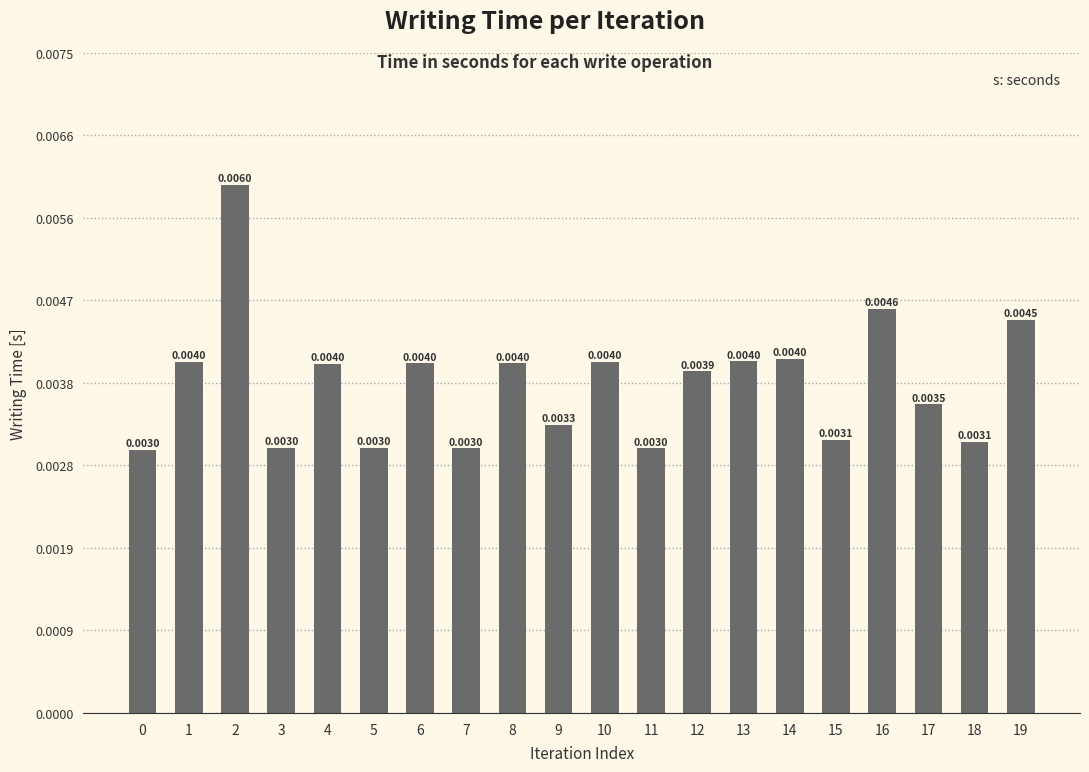

Count the values in the range 0 to 1.

20